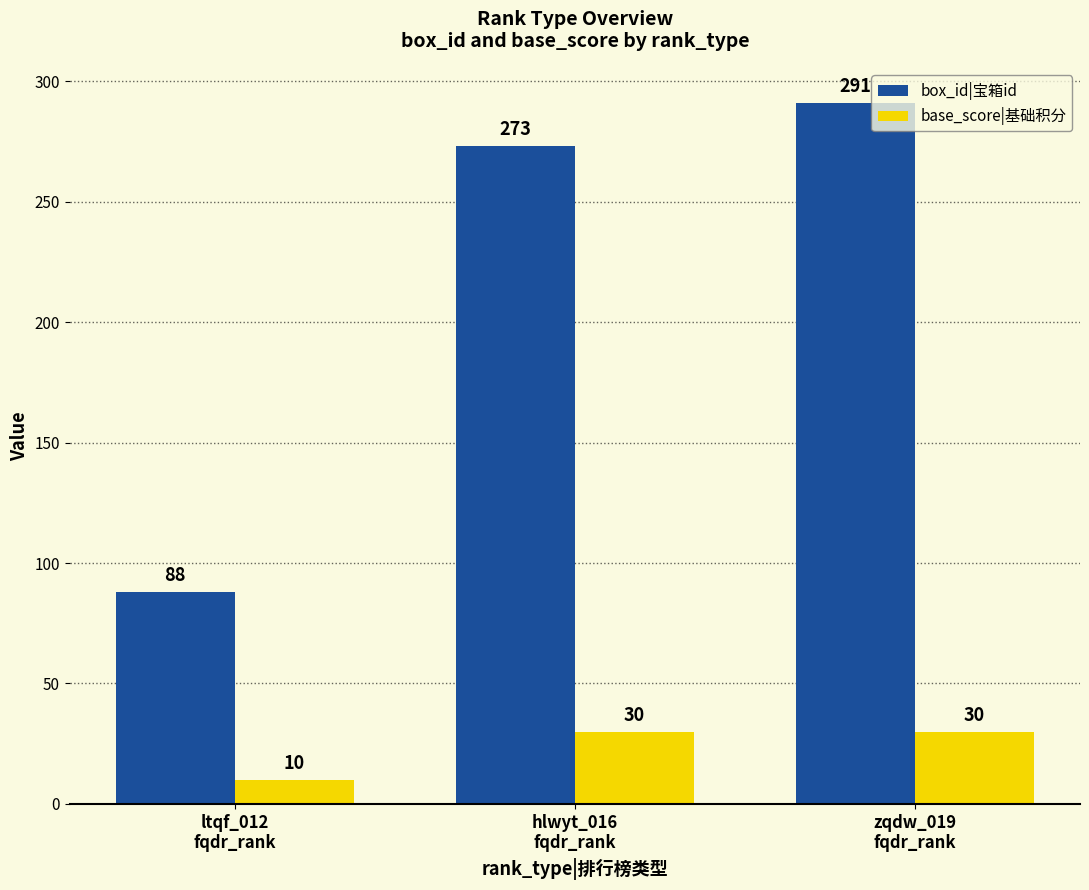

Is it true that base_score|基础积分 equals 49 at hlwyt_016
fqdr_rank?

False